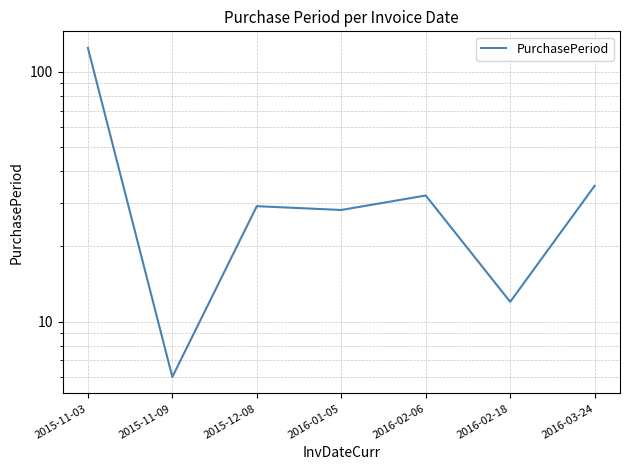

Reading left to right, extract all data points from this chart.

2015-11-03=125	2015-11-09=6	2015-12-08=29	2016-01-05=28	2016-02-06=32	2016-02-18=12	2016-03-24=35